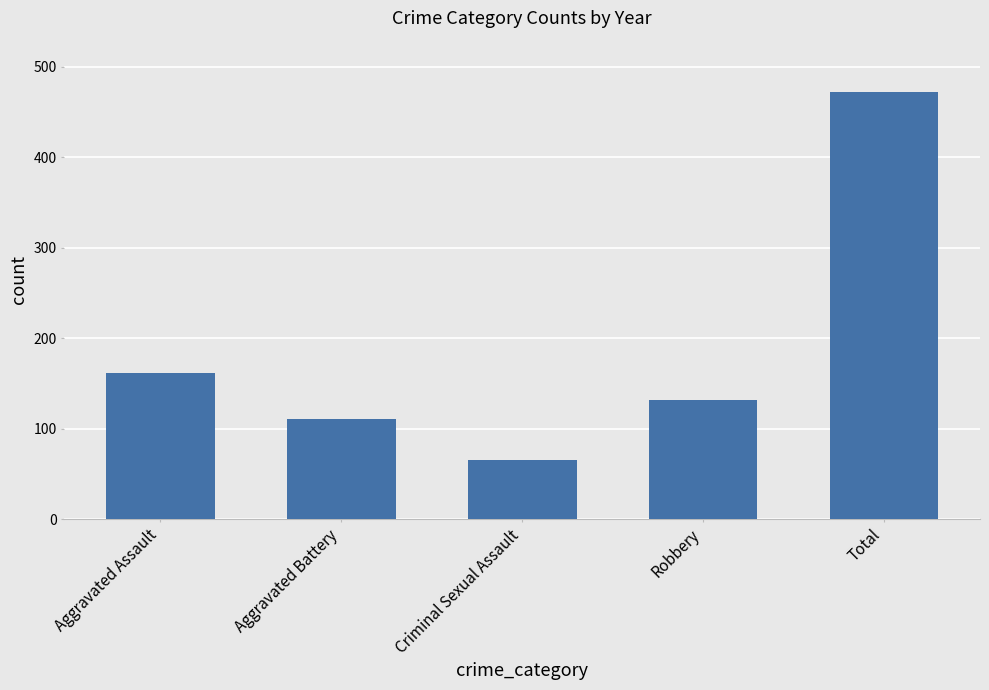

What is the maximum value shown in the chart?

472